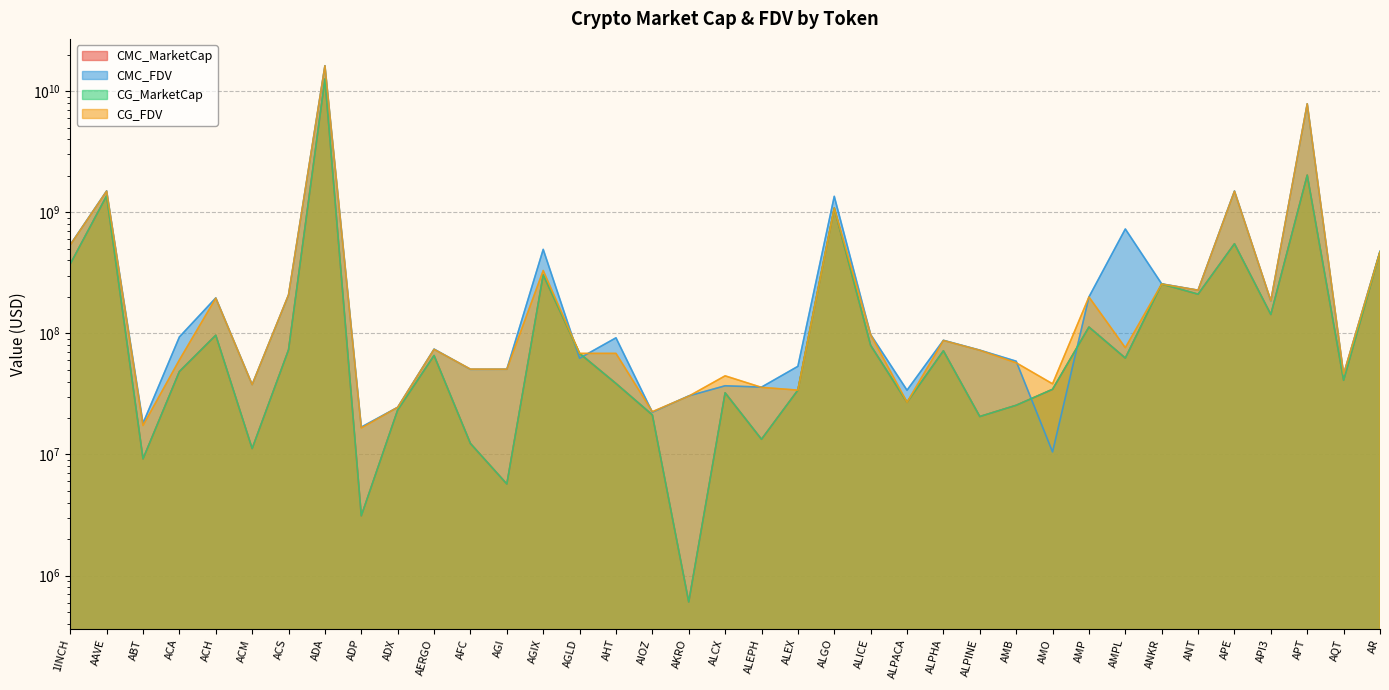

Where is the first local minimum for CG_FDV?

ABT